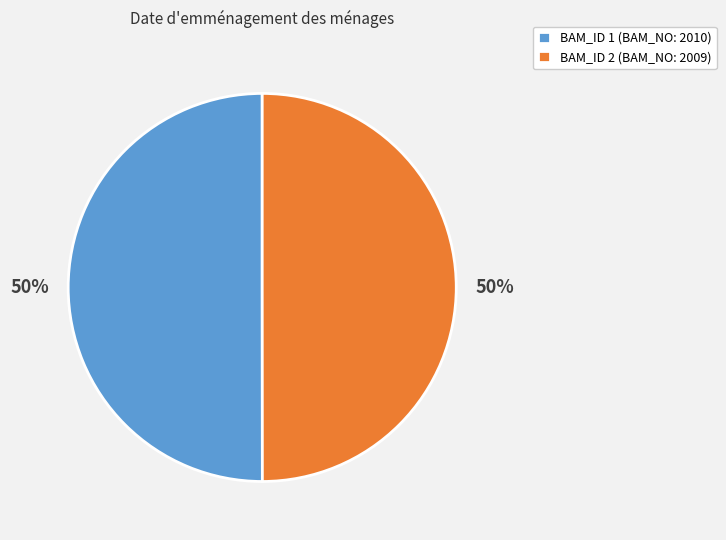

What is the ratio of the value at BAM_ID 1 (BAM_NO: 2010) to the value at BAM_ID 2 (BAM_NO: 2009)?

1.0